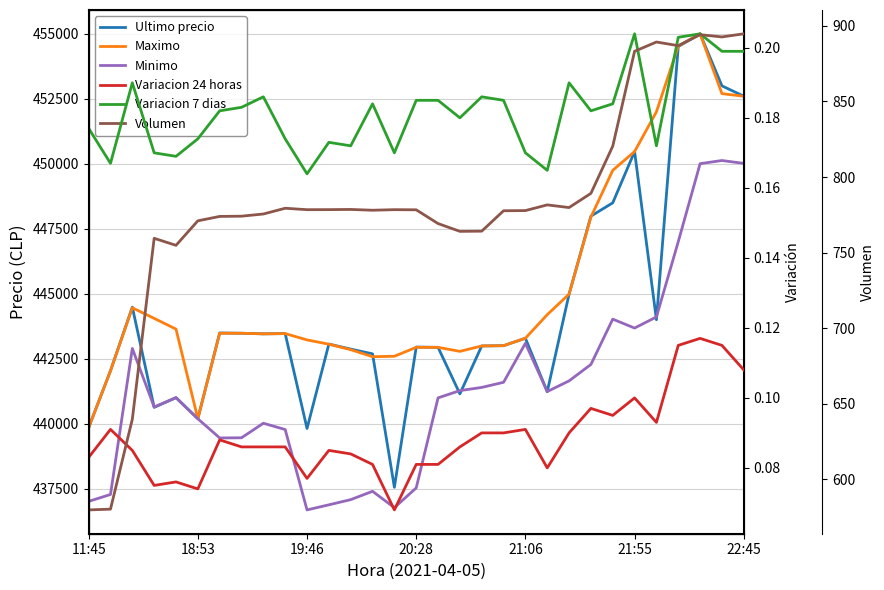

Which series changed the most between 18:53 and 23?

Ultimo precio